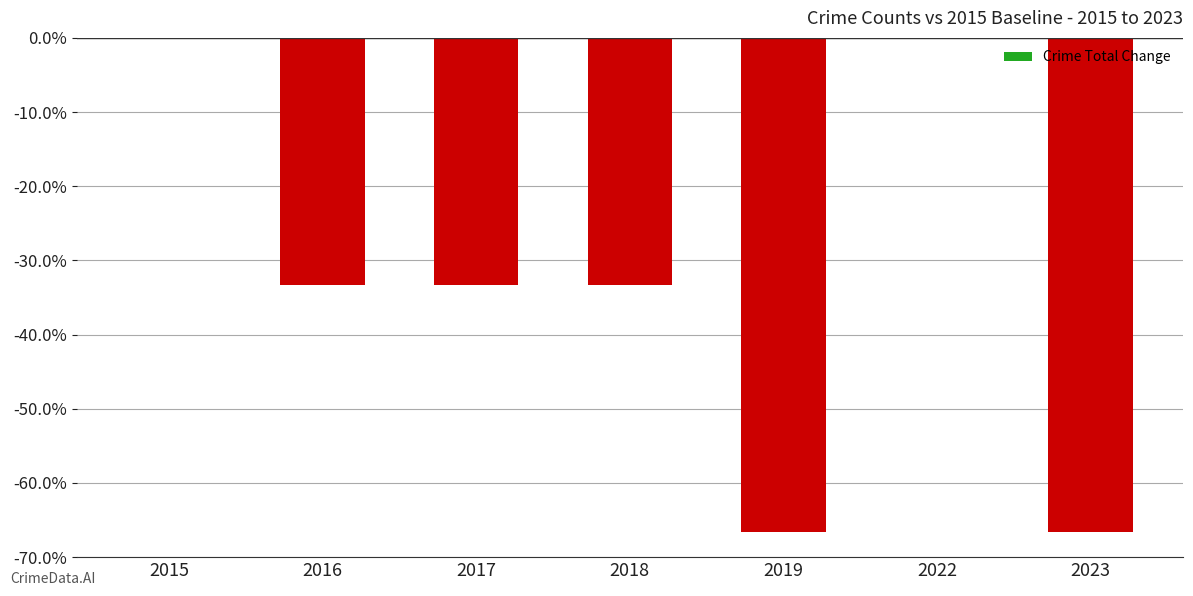

Reading right to left, list all the values displayed in this chart.

2023=-0.7	2022=0.0	2019=-0.7	2018=-0.3	2017=-0.3	2016=-0.3	2015=0.0